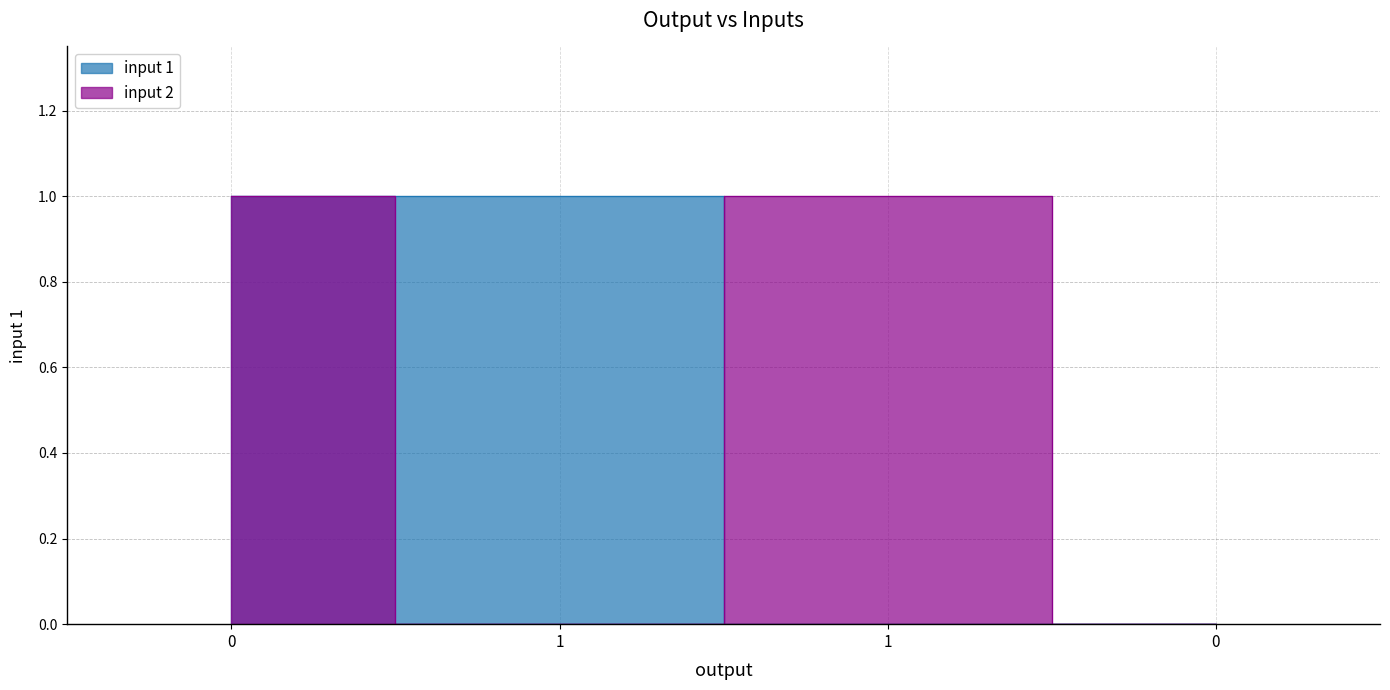

Which series has the largest total across all categories?

input 1